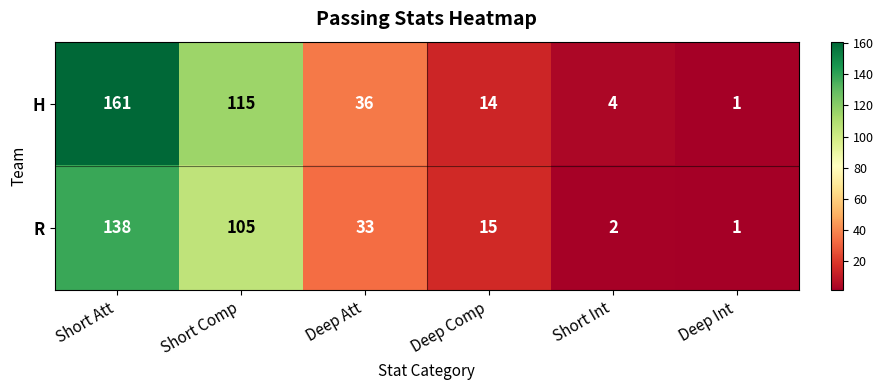

Which series has the widest spread of values?

H